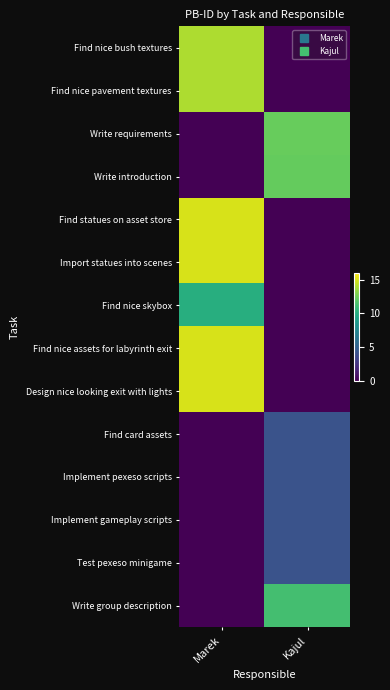

At which category is the sum across all series the highest?

Marek